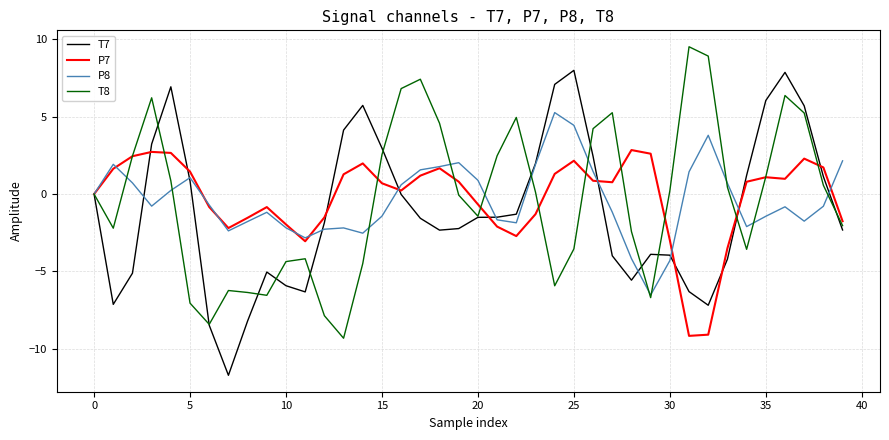

What is the maximum value shown in the chart?

9.5